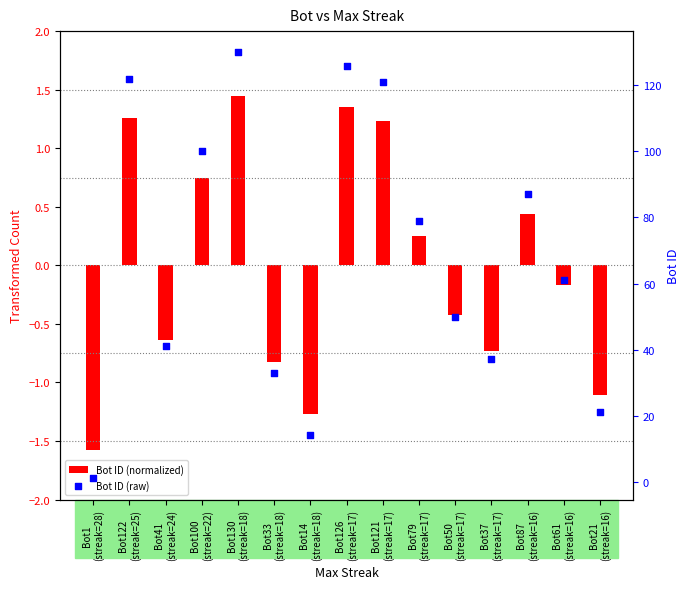

At which category is the sum across all series the highest?

Bot130
(streak=18)